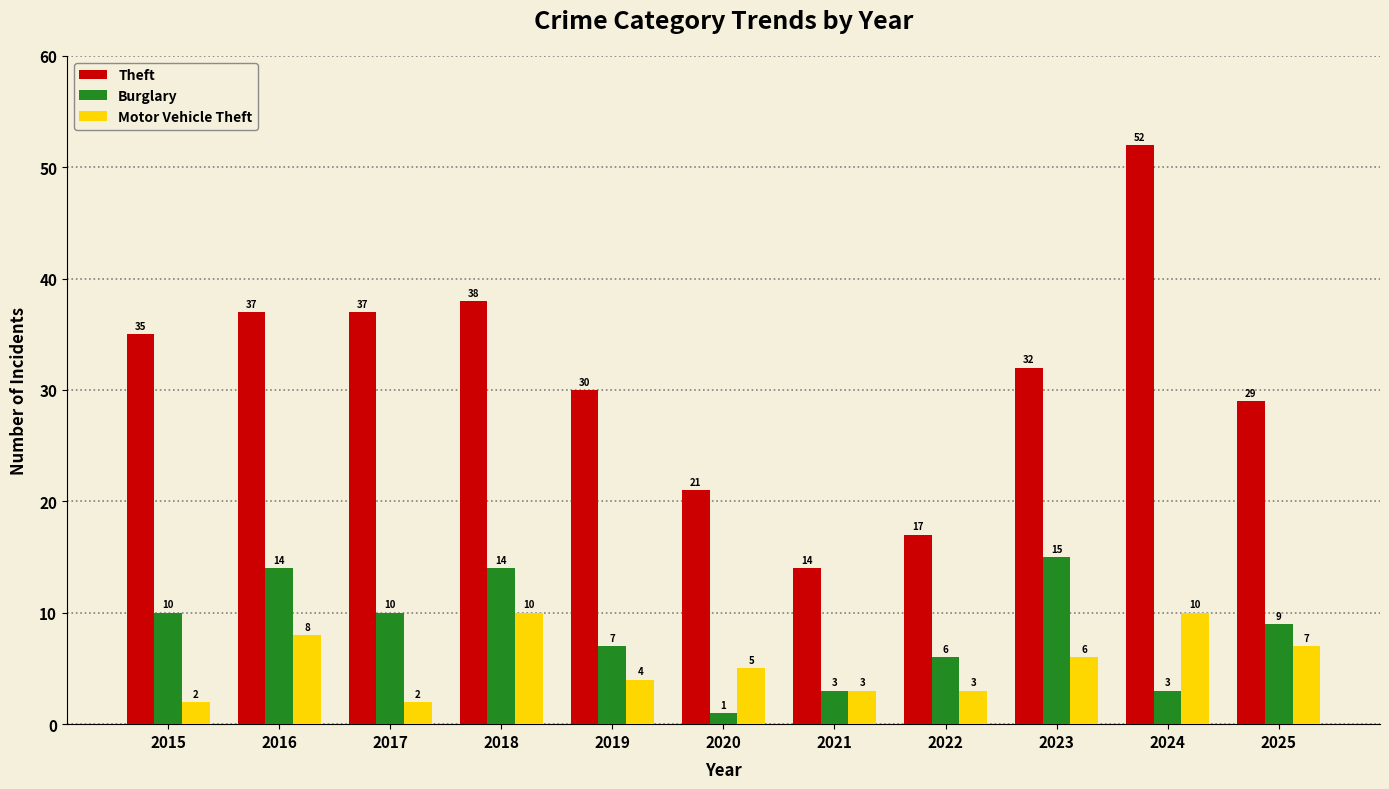

What is the highest value of the Burglary series?

15